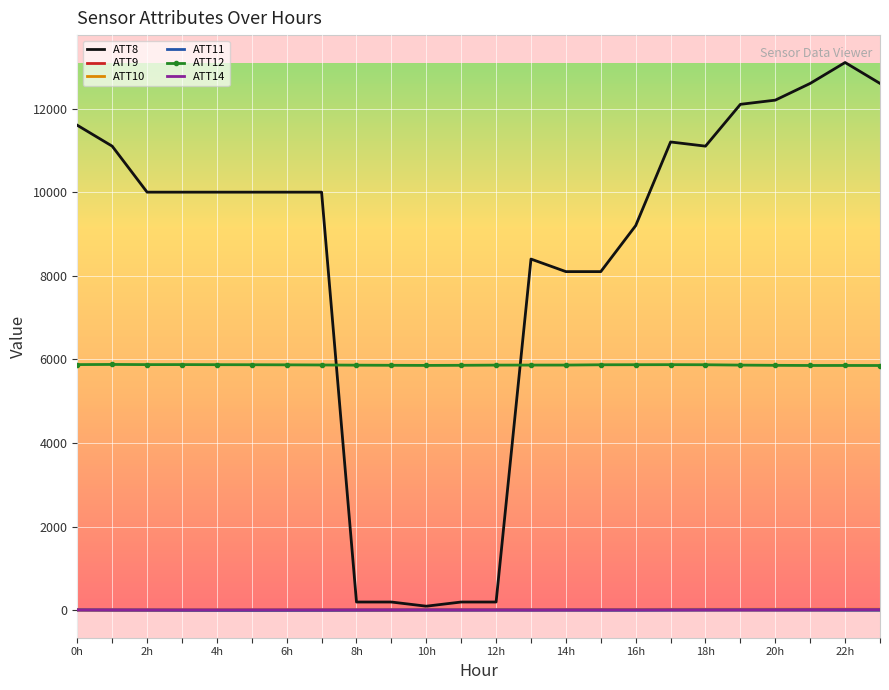

True or false: ATT12 and ATT14 cross at least once.

False